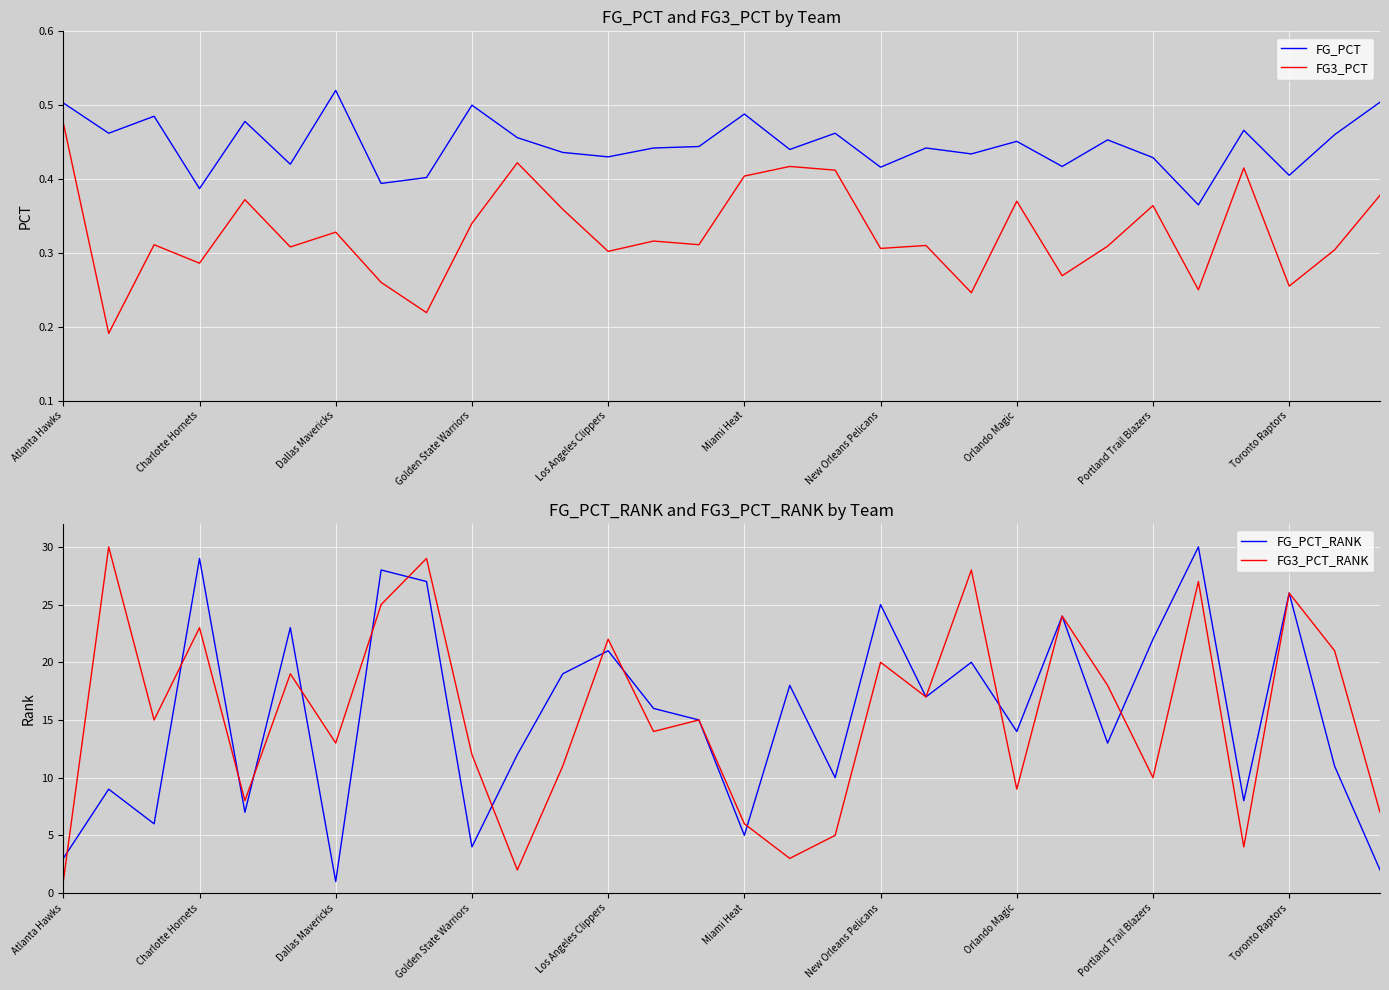

Does the chart display data point markers on the line(s)?

No